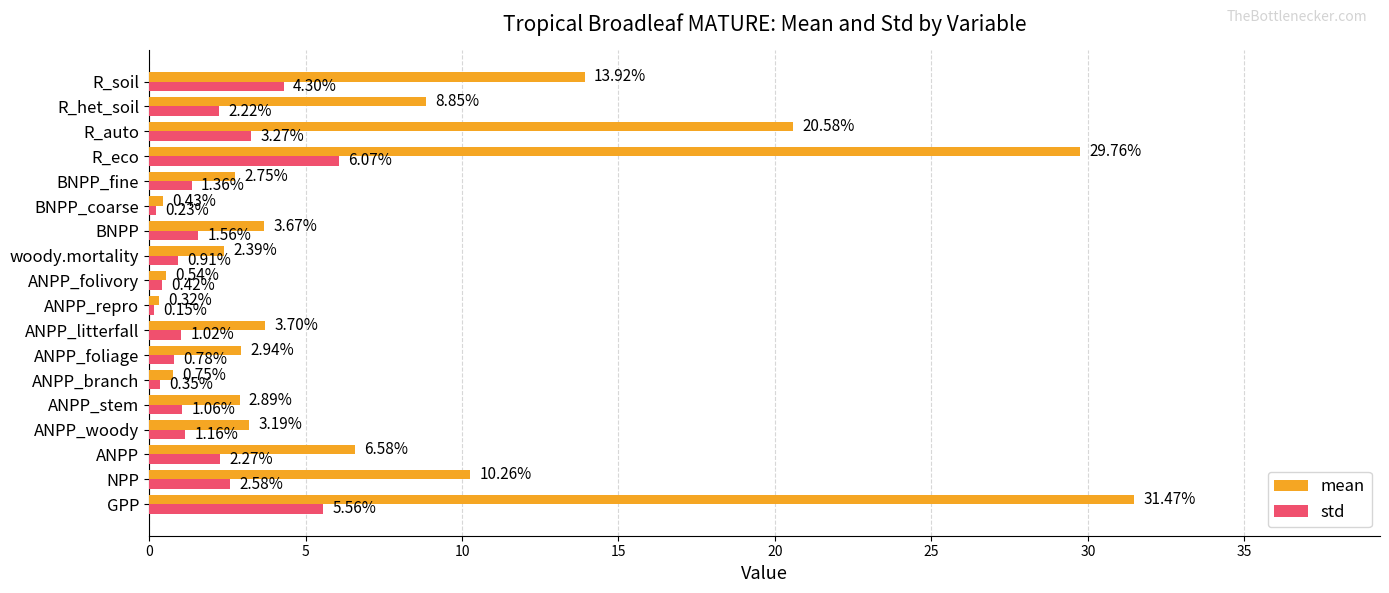

Which series changed the most between ANPP_woody and ANPP_repro?

mean